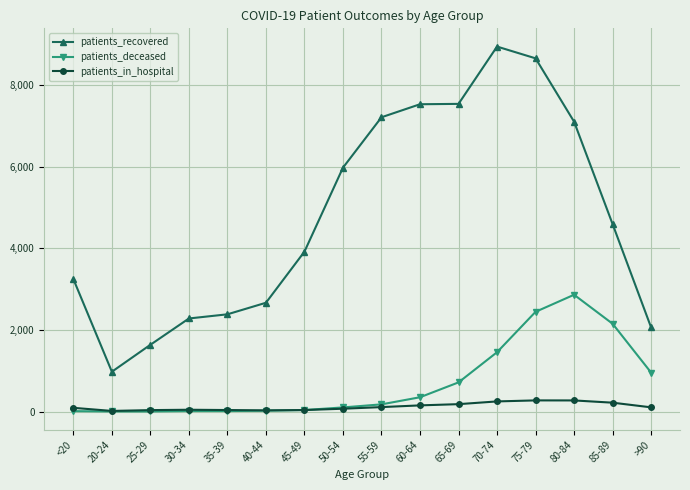

What is the minimum value shown in the chart?

3